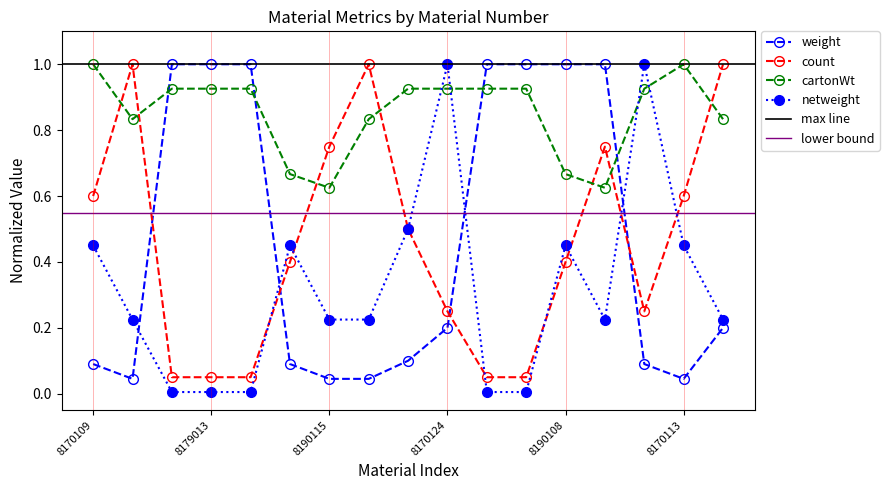

Reading left to right, transcribe all the data shown in this chart.

weight: 0.1	0.0	1.0	1.0	1.0	0.1	0.0	0.0	0.1	0.2	1.0	1.0	1.0	1.0	0.1	0.0	0.2
count: 0.6	1.0	0.1	0.1	0.1	0.4	0.8	1.0	0.5	0.2	0.1	0.1	0.4	0.8	0.2	0.6	1.0
cartonWt: 1.0	0.8	0.9	0.9	0.9	0.7	0.6	0.8	0.9	0.9	0.9	0.9	0.7	0.6	0.9	1.0	0.8
netweight: 0.5	0.2	0.0	0.0	0.0	0.5	0.2	0.2	0.5	1.0	0.0	0.0	0.5	0.2	1.0	0.5	0.2